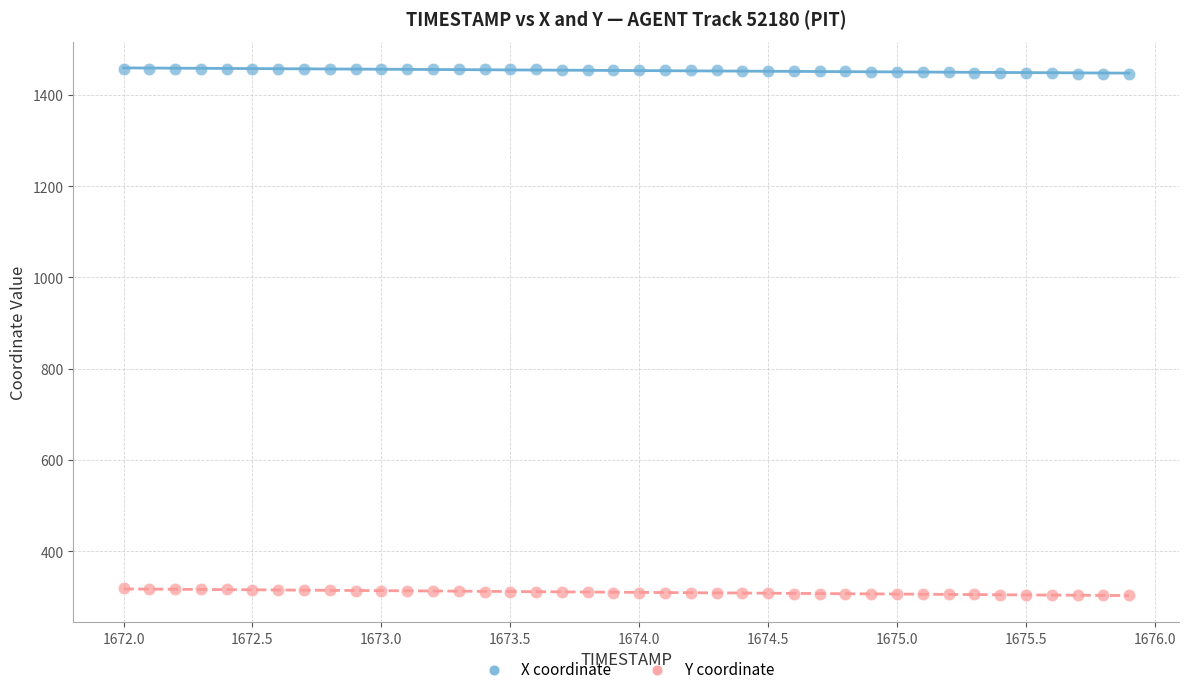

Which series reaches the minimum Y coordinate?

Y coordinate